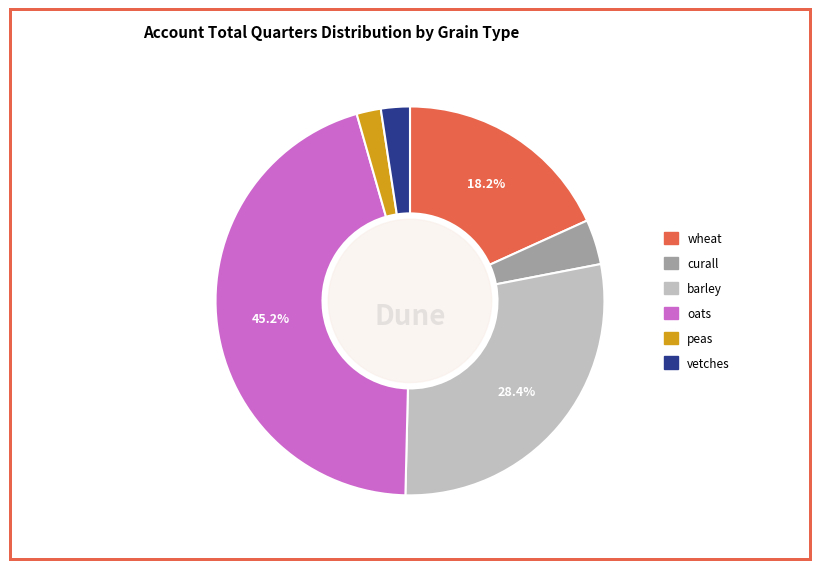

Is it true that peas is 2% of the pie?

True